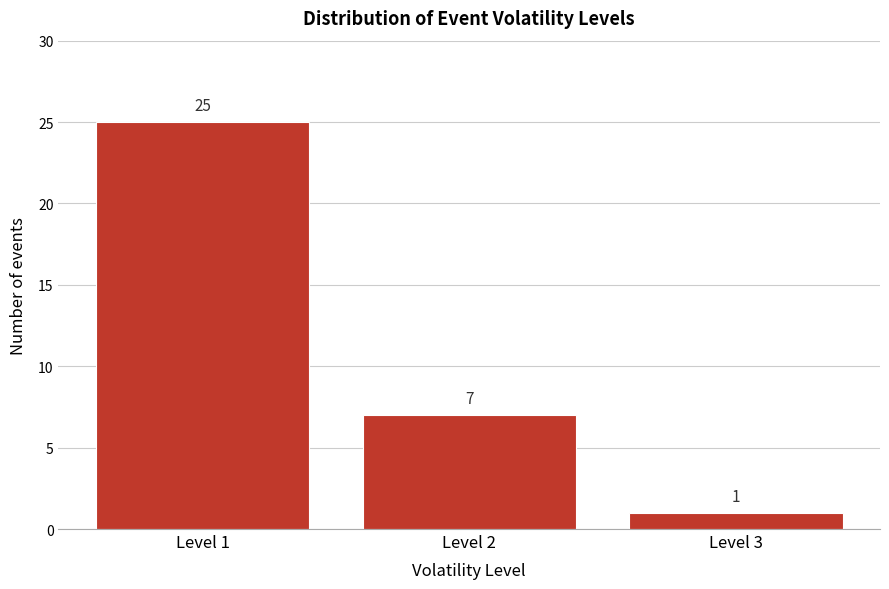

Reading left to right, extract all data points from this chart.

25	7	1